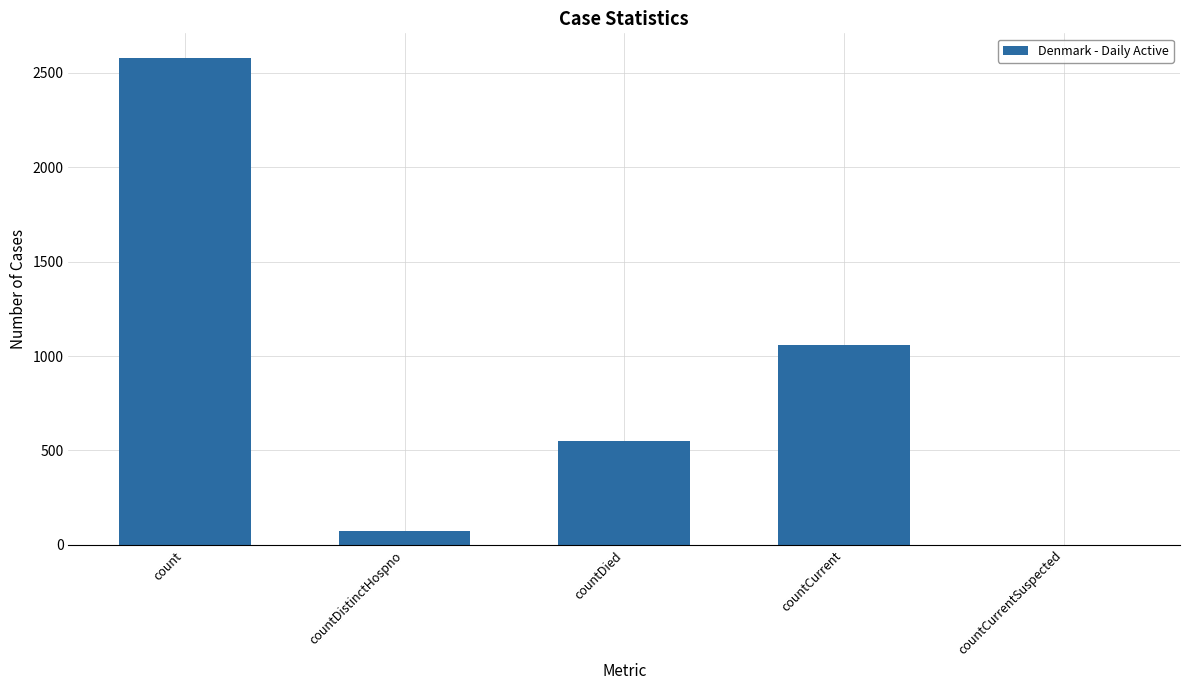

What is the sum of all values?

4264